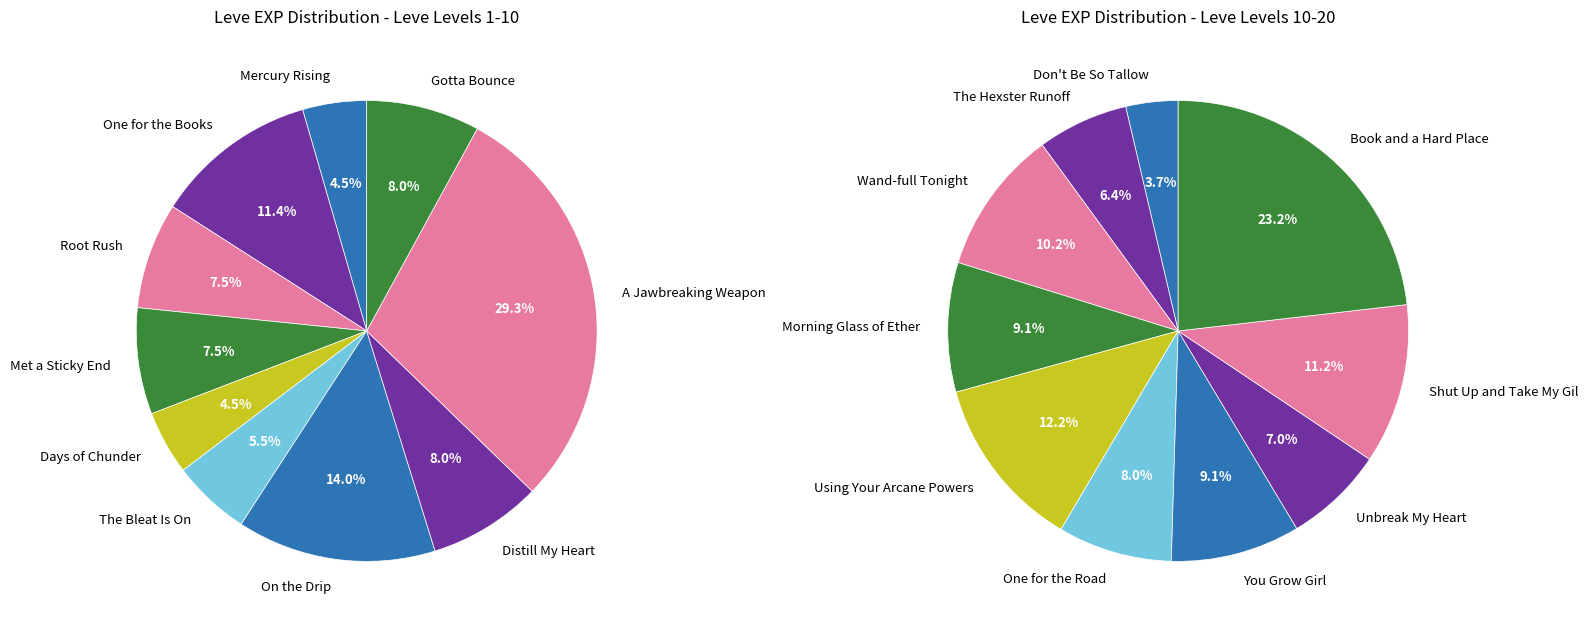

What is the ratio of the value at Book and a Hard Place to the value at Don't Be So Tallow?

6.3